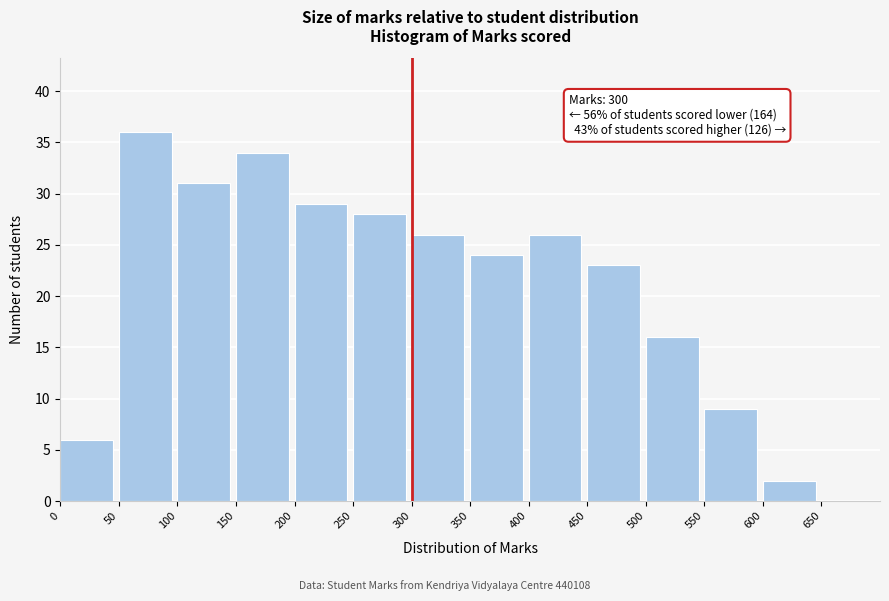

Which range on the x-axis has the tallest bar?

50 to 100